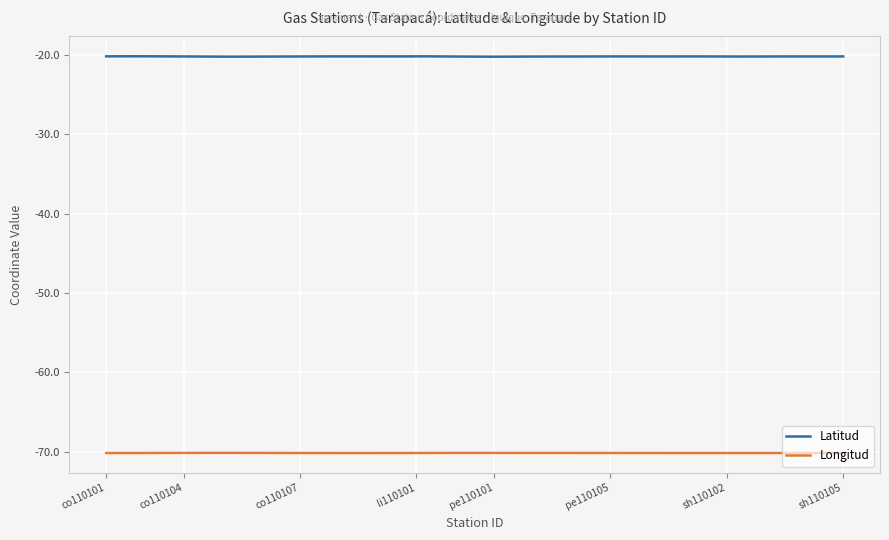

What is the greatest value displayed?

-20.2